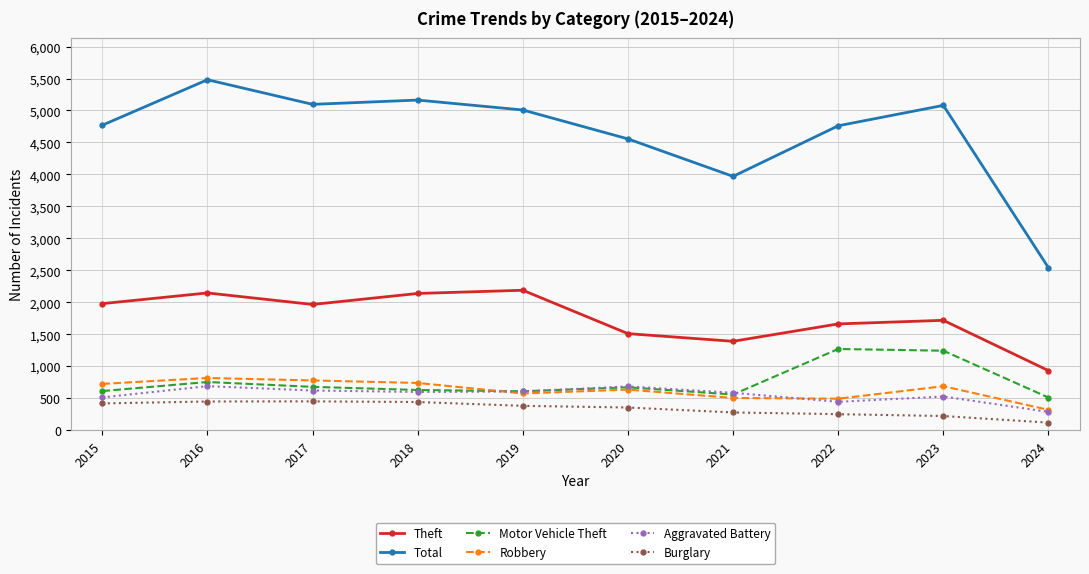

What is the difference between the highest and lowest values at 2017?

4643